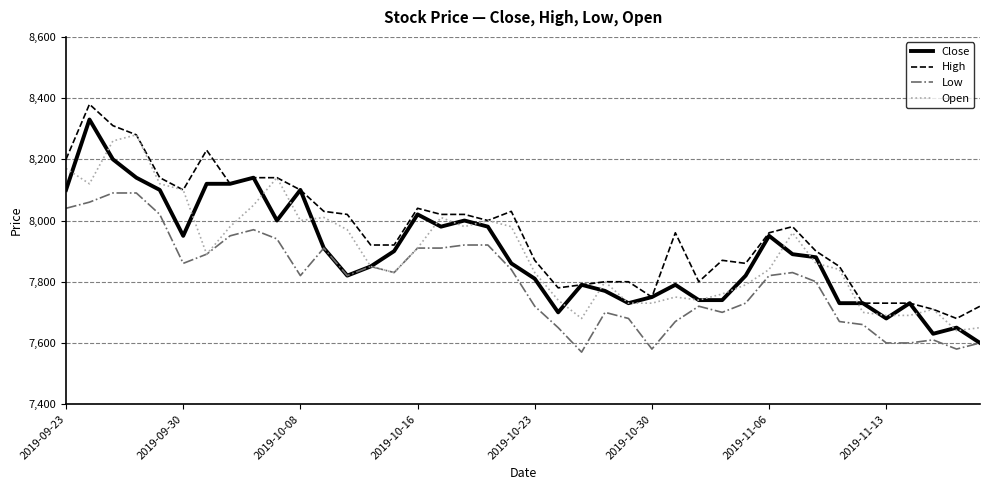

What is the minimum value for High?

7680